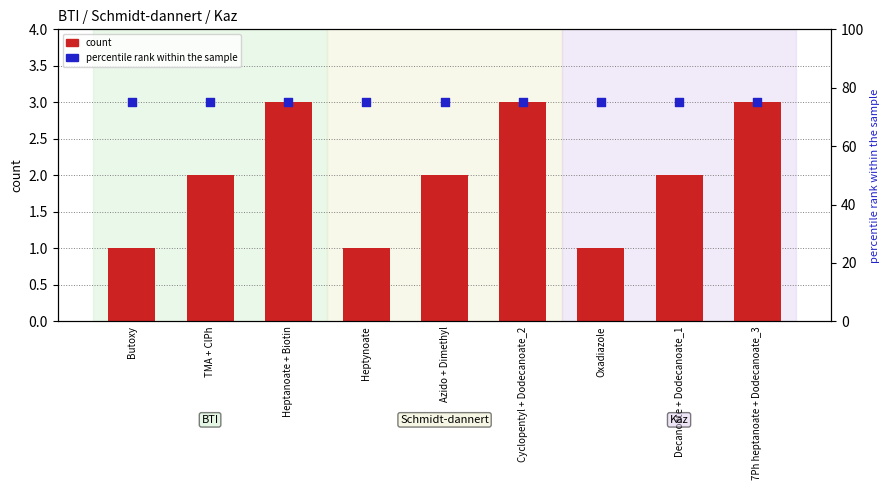

What is the total value across all series at TMA + ClPh?

77